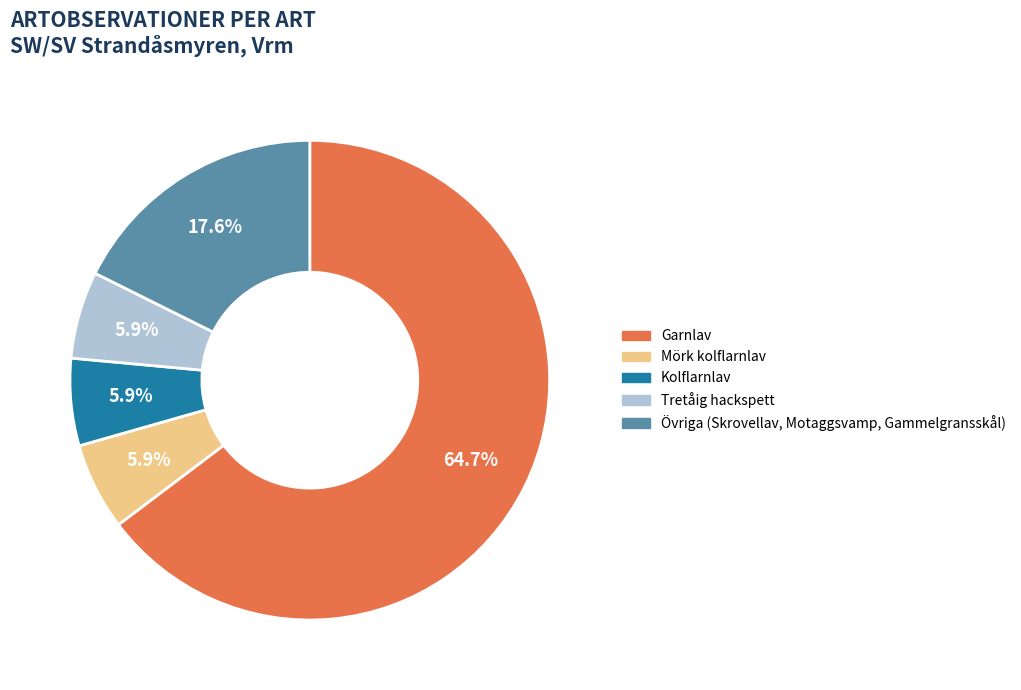

Is there any slice that represents more than half of the pie?

Yes